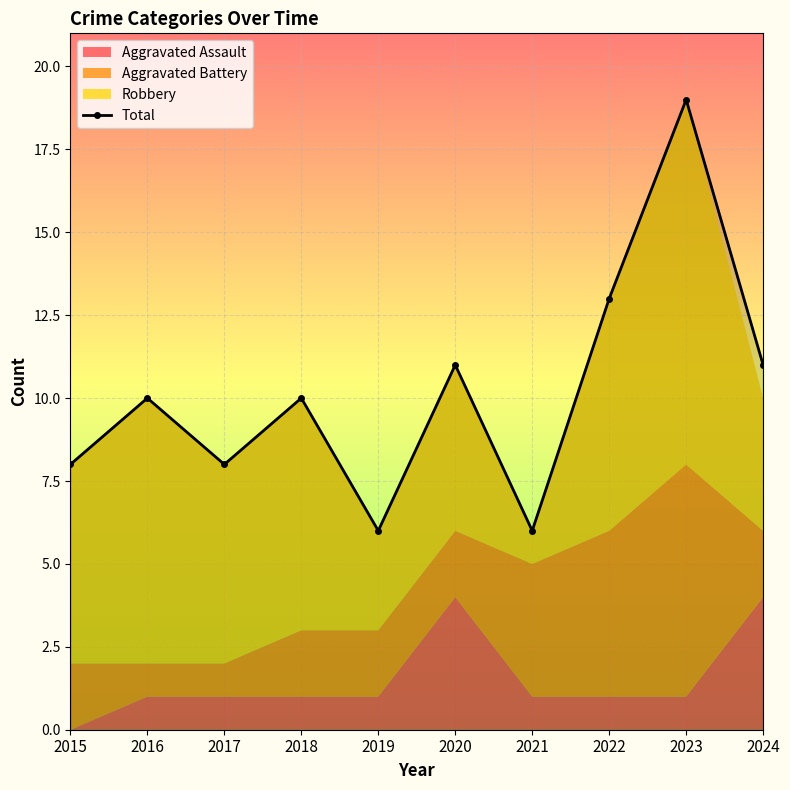

Reading left to right, what are all the values shown in this chart?

2015=8	2016=10	2017=8	2018=10	2019=6	2020=11	2021=6	2022=13	2023=19	2024=11